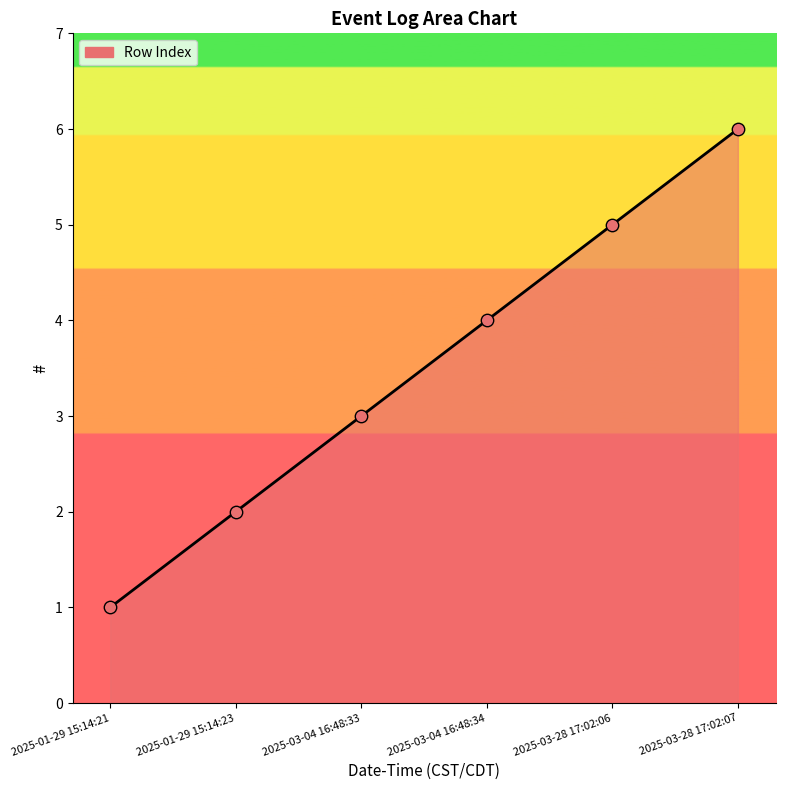

Approximately how many times larger is the value at 2025-03-04 16:48:33 compared to 2025-03-28 17:02:06?

0.6